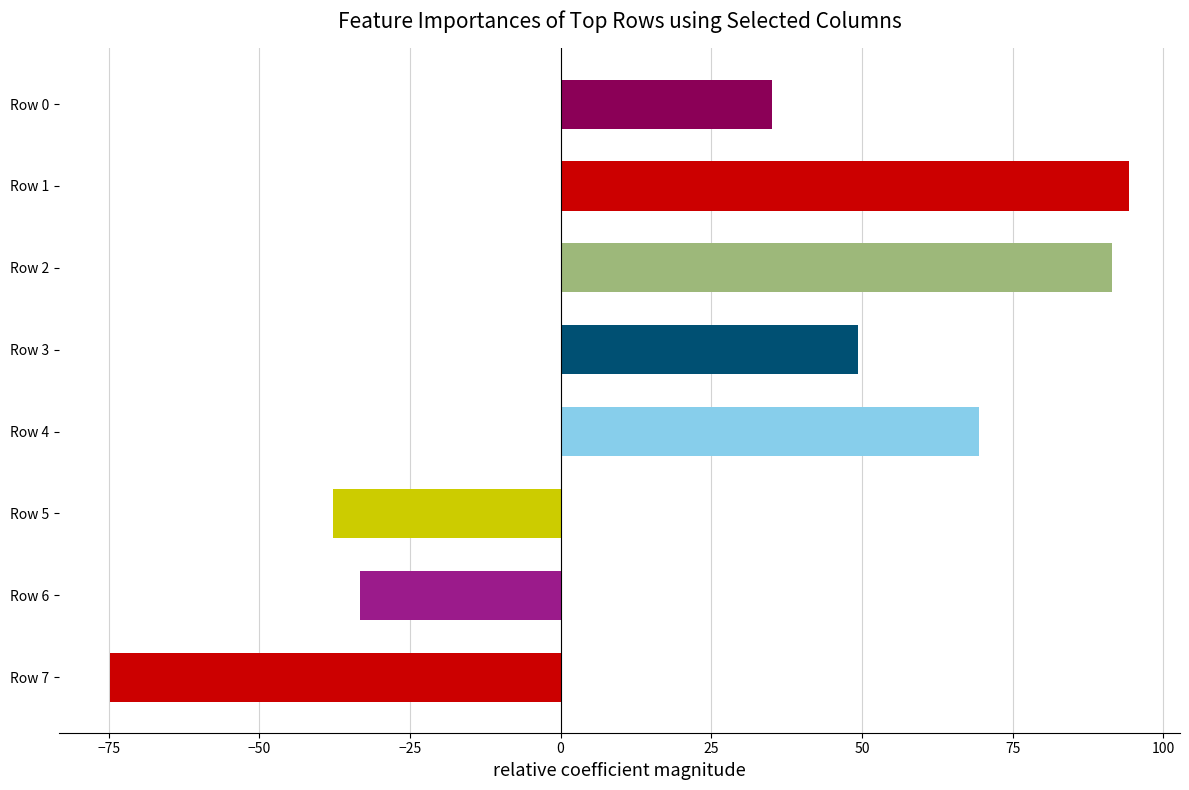

What is the value of the 4th bar from the top?

49.3